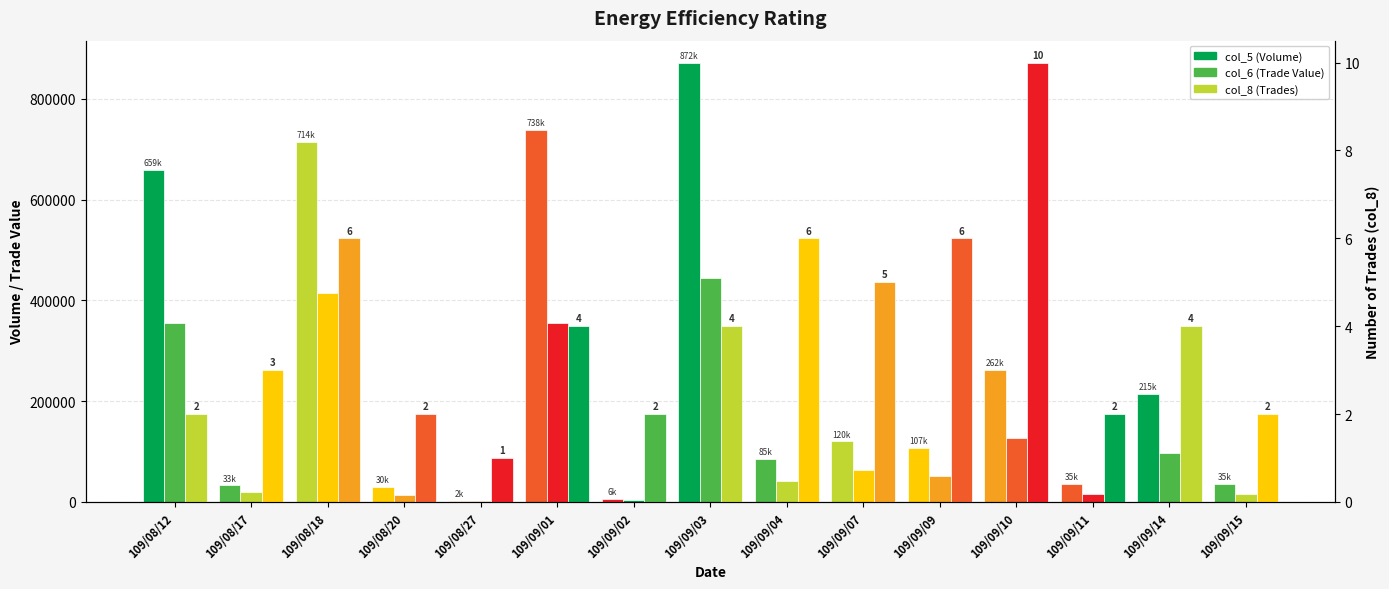

Between 109/09/14 and 109/09/03, which is larger?

109/09/03